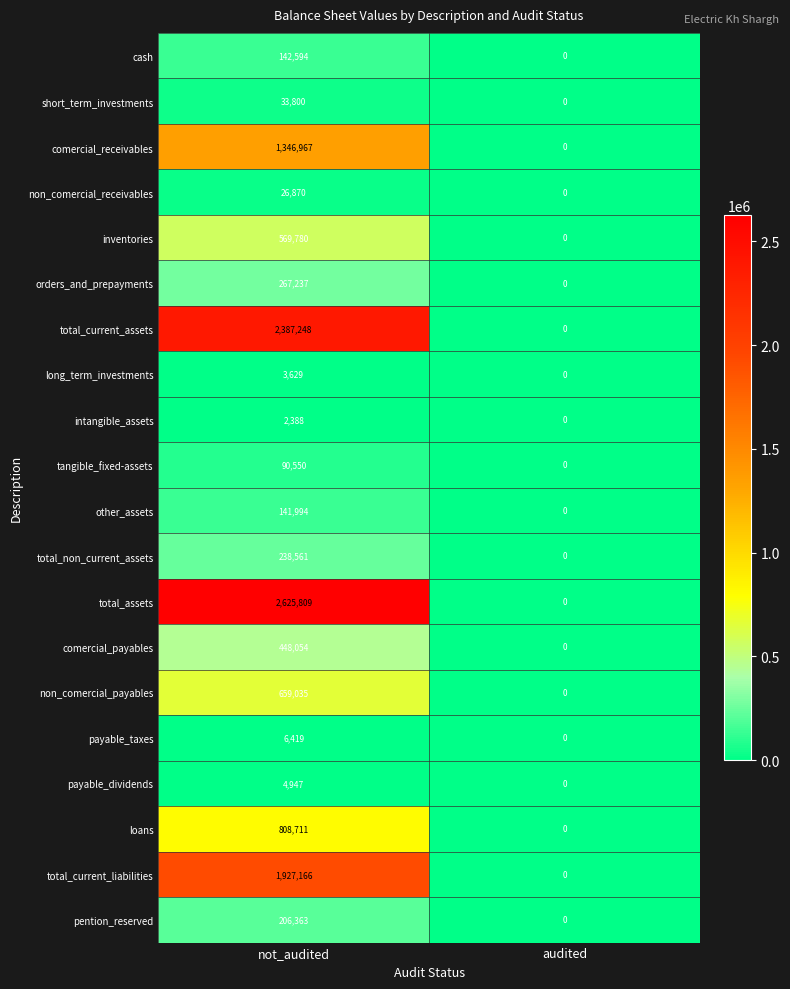

Count the number of data series in this chart.

20